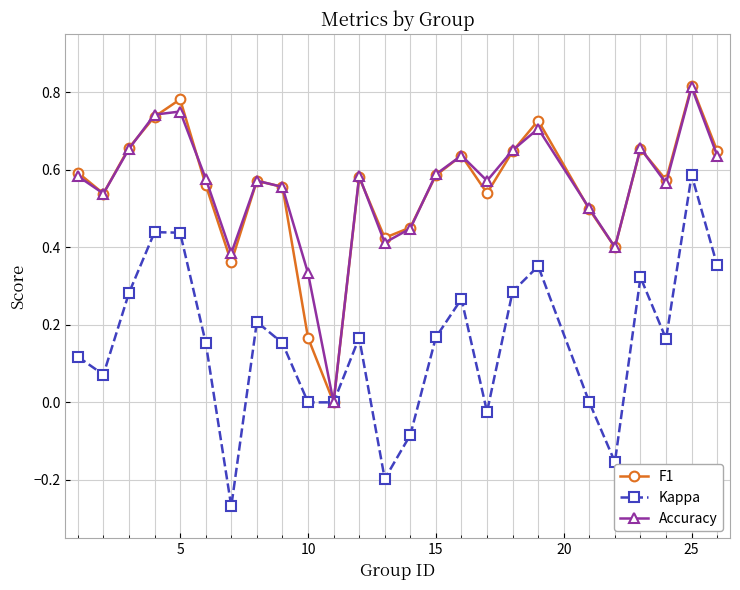

In F1, how many points are lower than both neighbors (excluding endpoints)?

7